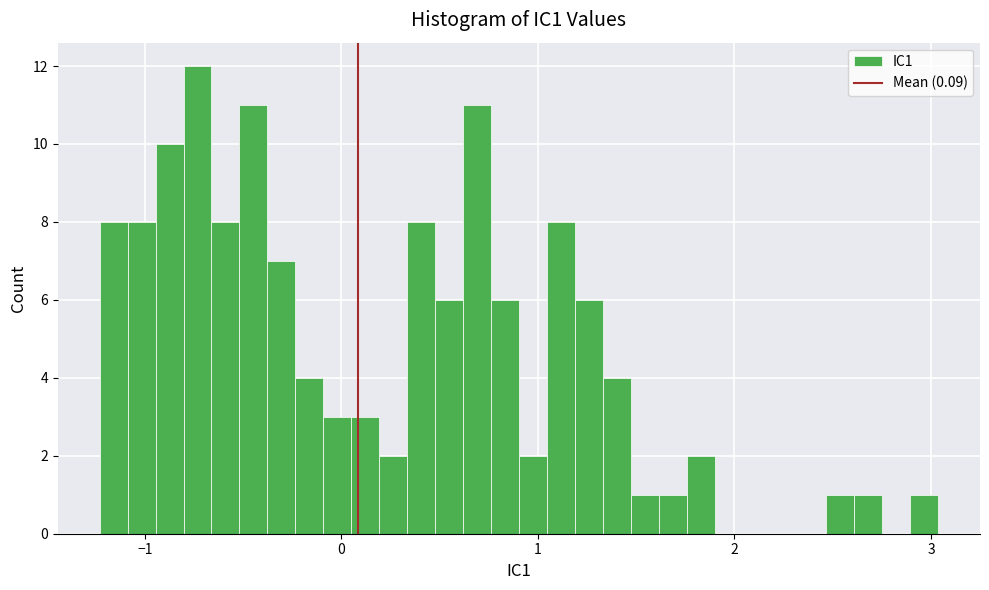

Read against the x-axis, roughly where is the centre of the tallest bar?

-0.7